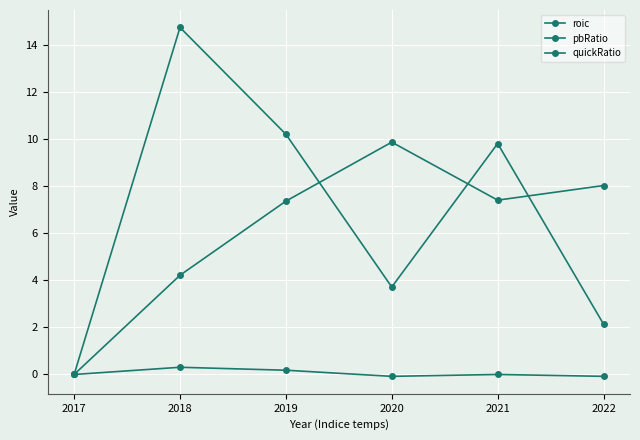

What is the average value of the quickRatio series?

6.1